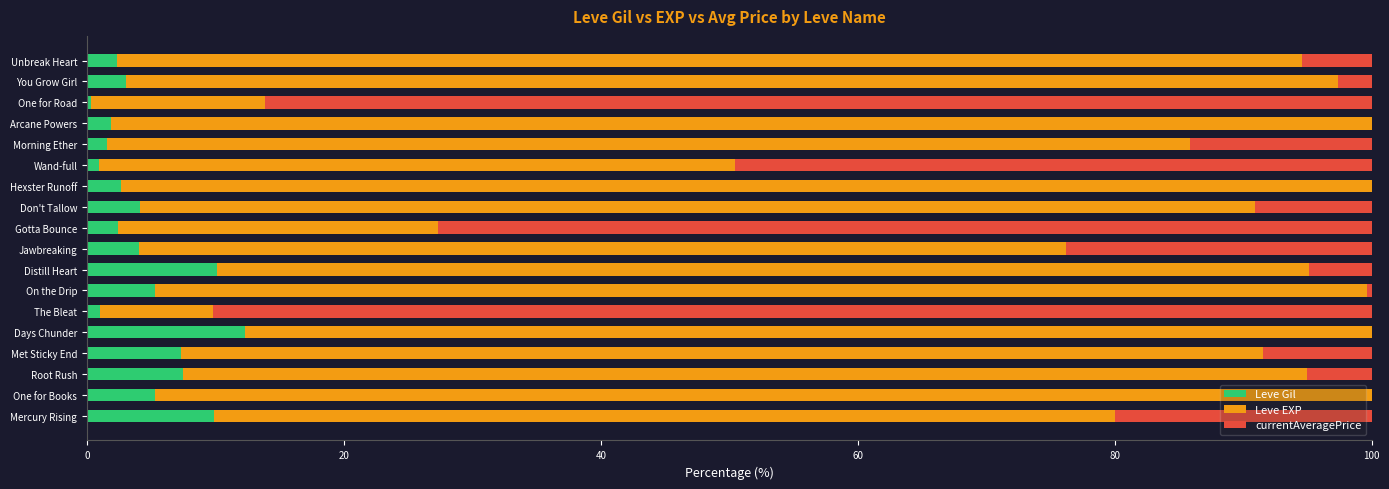

What is the total value across all series at Gotta Bounce?

100.0